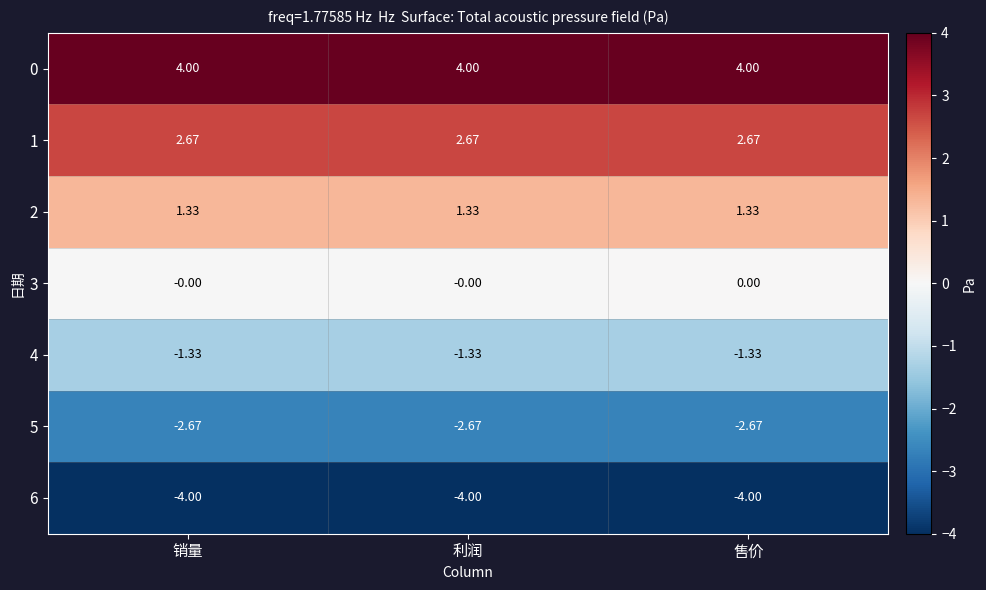

How many categories are shown in the chart?

3